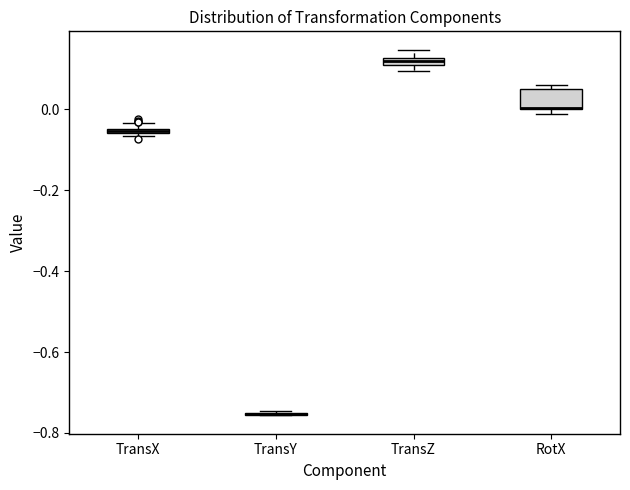

Where is the upper edge of the box for RotX on the y-axis? The values are not printed on the chart, so give them approximately, as read against the axis.

0.06